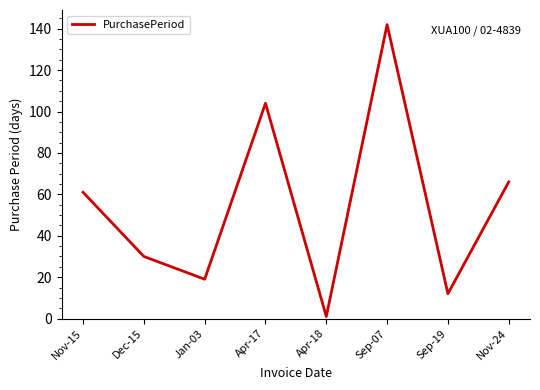

Rank the categories by value from lowest to highest.

Apr-18, Sep-19, Jan-03, Dec-15, Nov-15, Nov-24, Apr-17, Sep-07